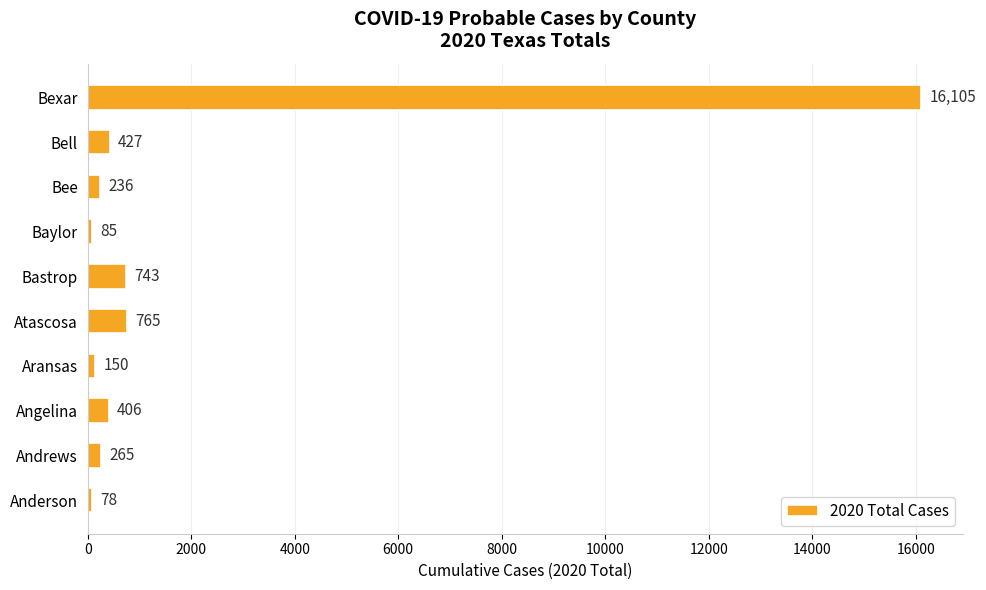

Does the chart contain stacked bars?

No